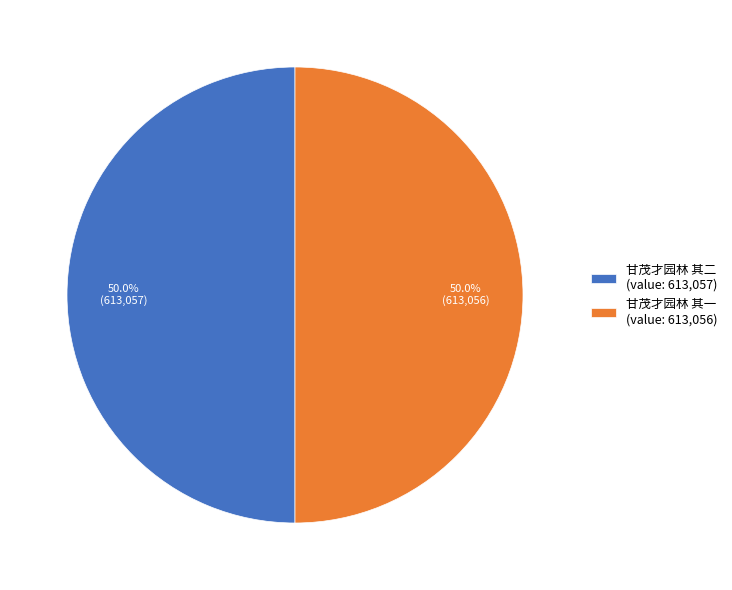

To the nearest percent, what percentage of the pie is 甘茂才园林 其二?

50%